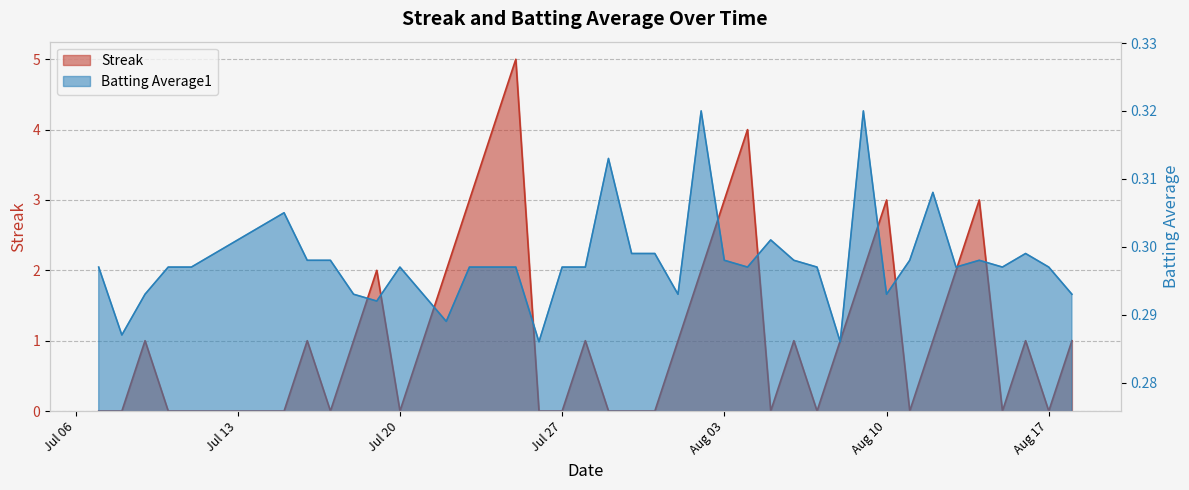

True or false: Batting Average1 and Streak intersect in this chart.

True